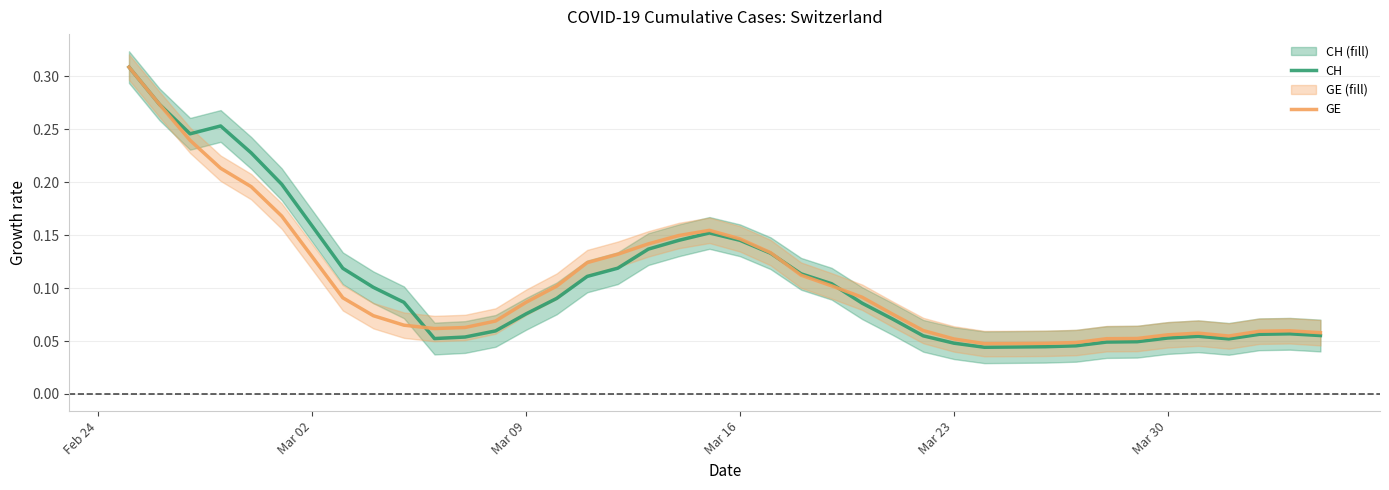

Is the value of CH at 20 greater than the value of GE at 17?

Yes